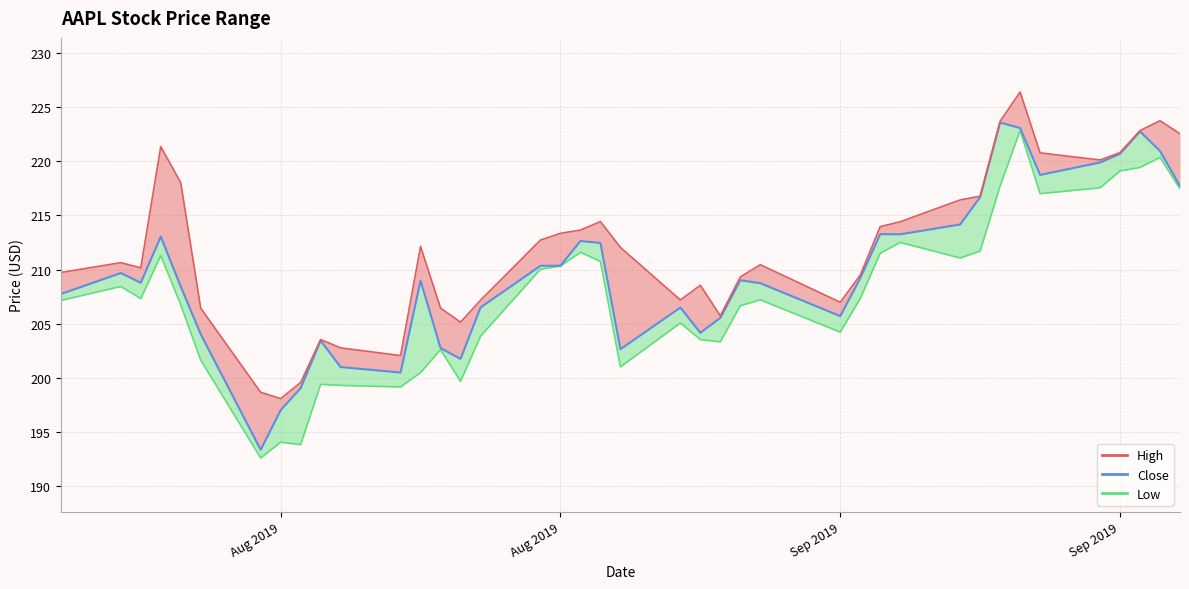

At which category does the data reach its first local peak?

Aug 2019